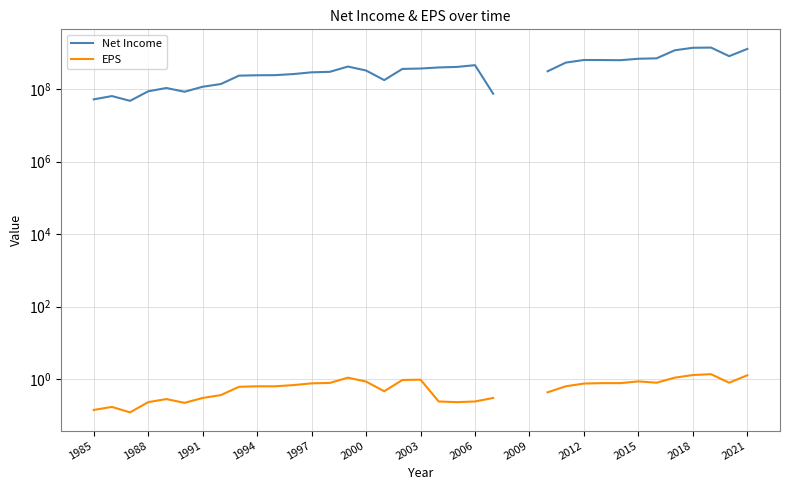

Is the value of Net Income at 2006 greater than the value of EPS at 20?

Yes